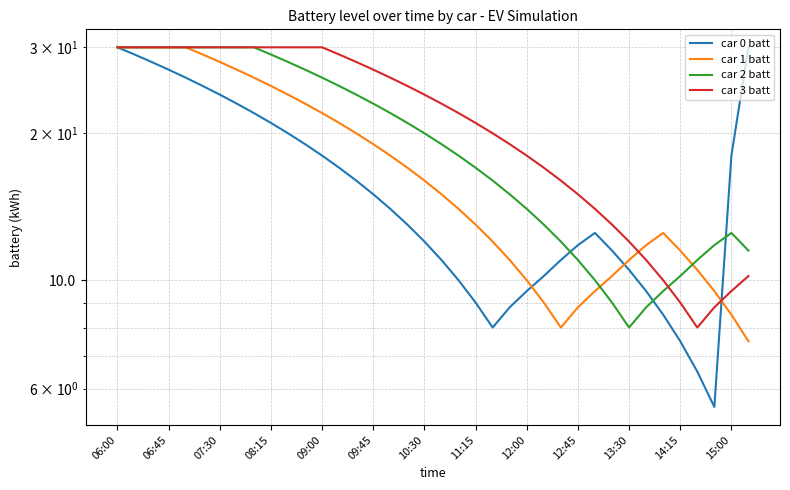

Reading right to left, list all the values displayed in this chart.

car 0 batt: 30.0	18.0	5.5	6.5	7.5	8.5	9.5	10.5	11.5	12.5	11.8	11.0	10.2	9.5	8.8	8.0	9.0	10.0	11.0	12.0	13.0	14.0	15.0	16.0	17.0	18.0	19.0	20.0	21.0	22.0	23.0	24.0	25.0	26.0	27.0	28.0	29.0	30.0
car 1 batt: 7.5	8.5	9.5	10.5	11.5	12.5	11.8	11.0	10.2	9.5	8.8	8.0	9.0	10.0	11.0	12.0	13.0	14.0	15.0	16.0	17.0	18.0	19.0	20.0	21.0	22.0	23.0	24.0	25.0	26.0	27.0	28.0	29.0	30.0	30.0	30.0	30.0	30.0
car 2 batt: 11.5	12.5	11.8	11.0	10.2	9.5	8.8	8.0	9.0	10.0	11.0	12.0	13.0	14.0	15.0	16.0	17.0	18.0	19.0	20.0	21.0	22.0	23.0	24.0	25.0	26.0	27.0	28.0	29.0	30.0	30.0	30.0	30.0	30.0	30.0	30.0	30.0	30.0
car 3 batt: 10.2	9.5	8.8	8.0	9.0	10.0	11.0	12.0	13.0	14.0	15.0	16.0	17.0	18.0	19.0	20.0	21.0	22.0	23.0	24.0	25.0	26.0	27.0	28.0	29.0	30.0	30.0	30.0	30.0	30.0	30.0	30.0	30.0	30.0	30.0	30.0	30.0	30.0